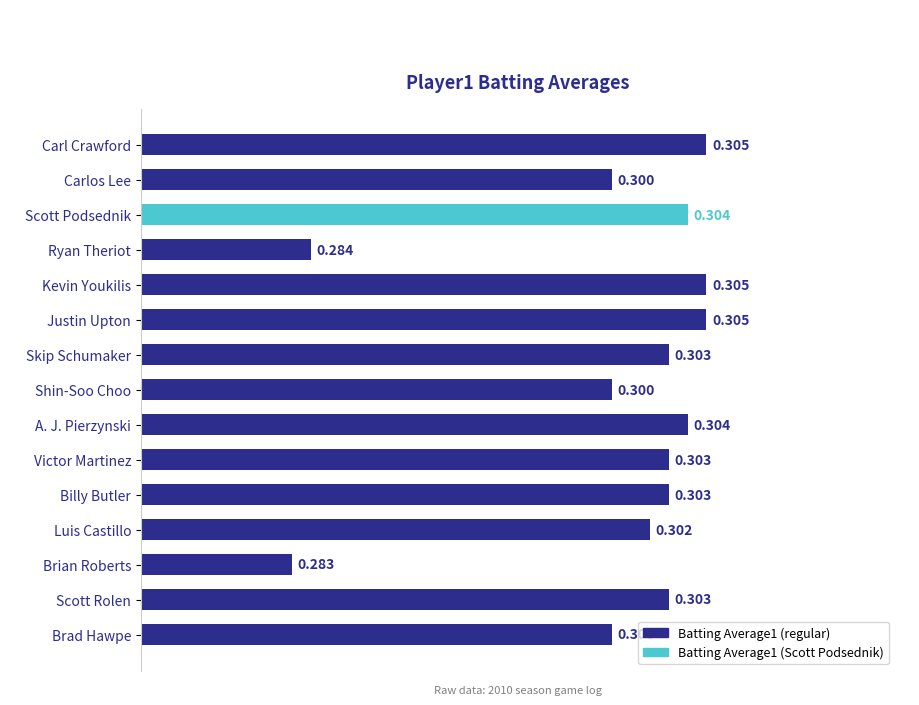

What is the label of the 14th bar from the bottom?

Carlos Lee